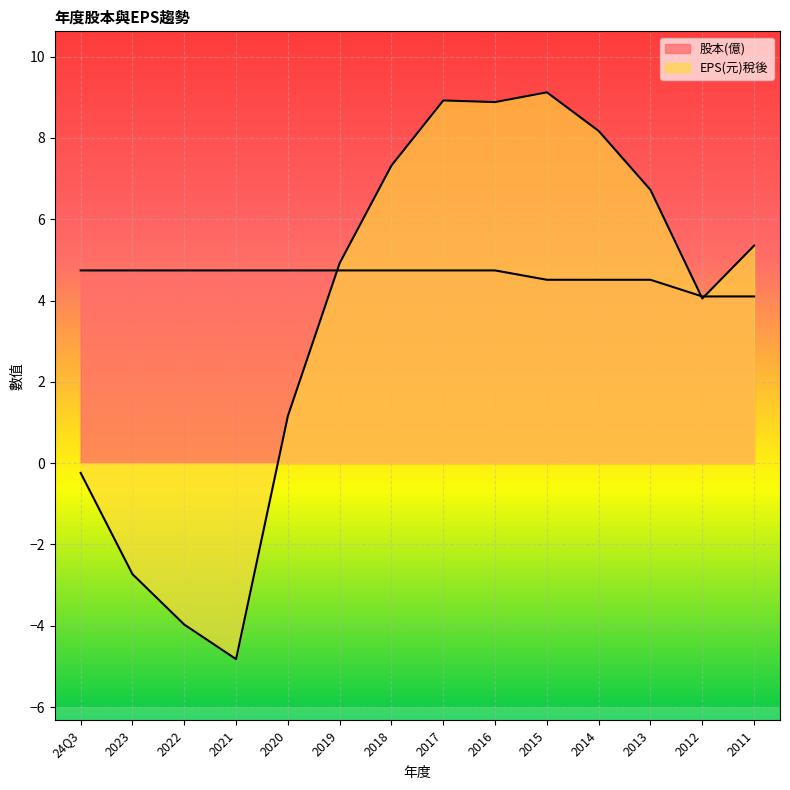

At which category is the sum across all series the highest?

2017